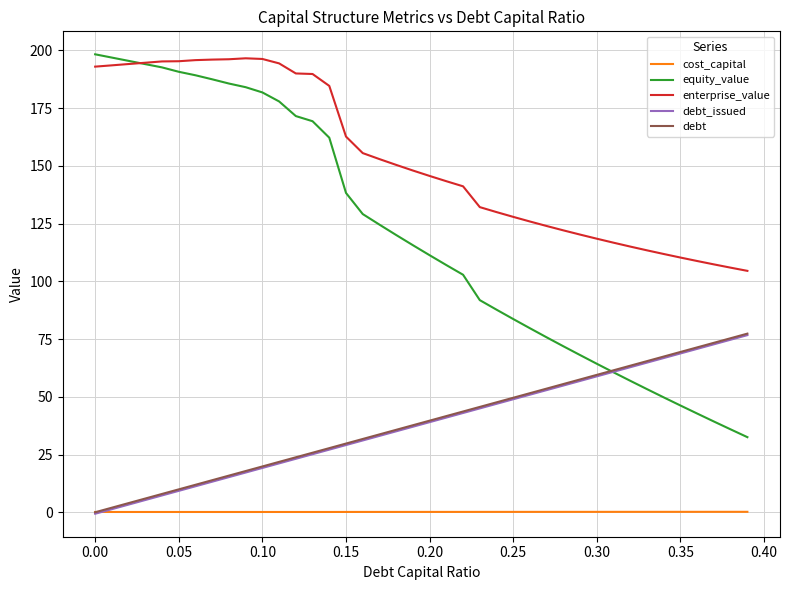

What is the difference between the maximum and minimum values in the debt_issued series?

77.4